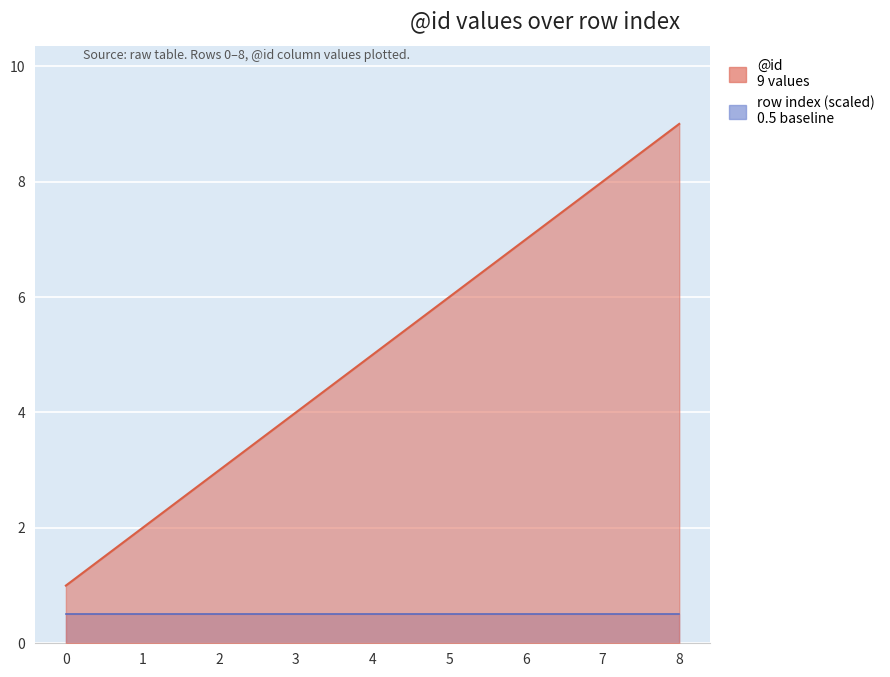

Does the chart display data point markers on the line(s)?

No